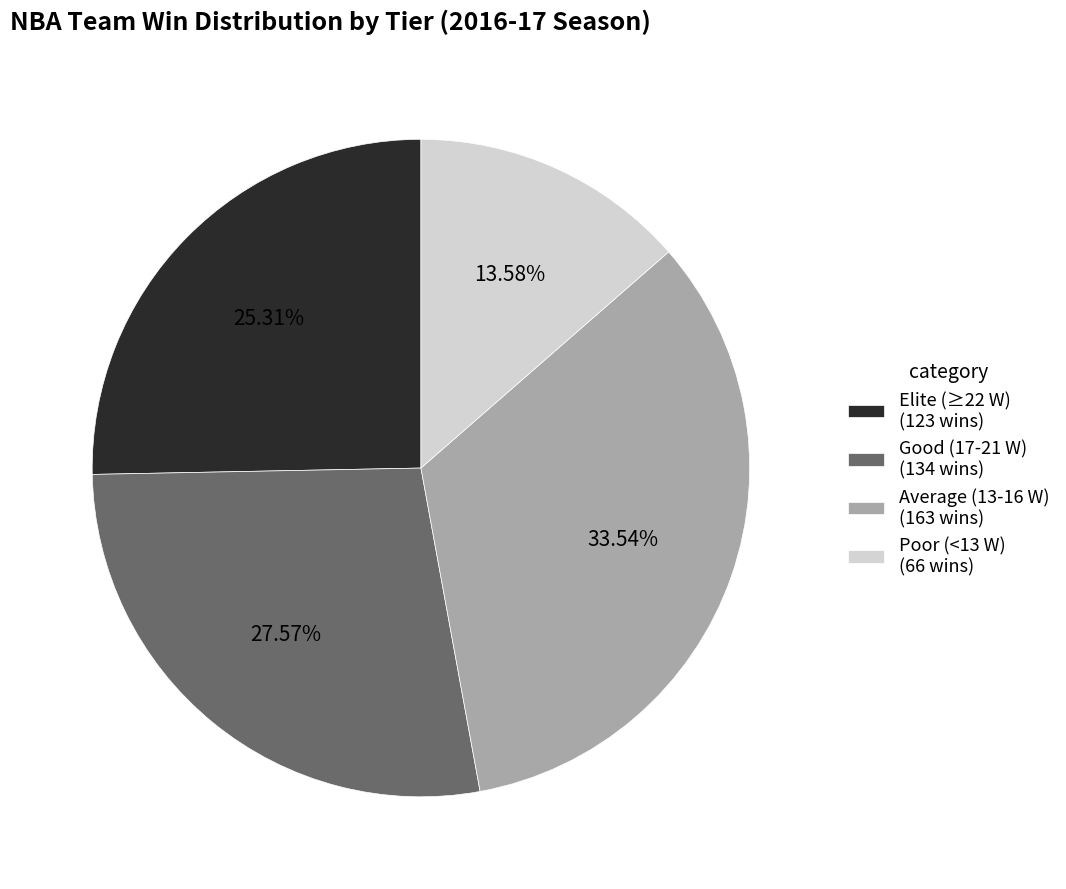

To the nearest percent, what is the difference between the largest and smallest slice percentages?

20%